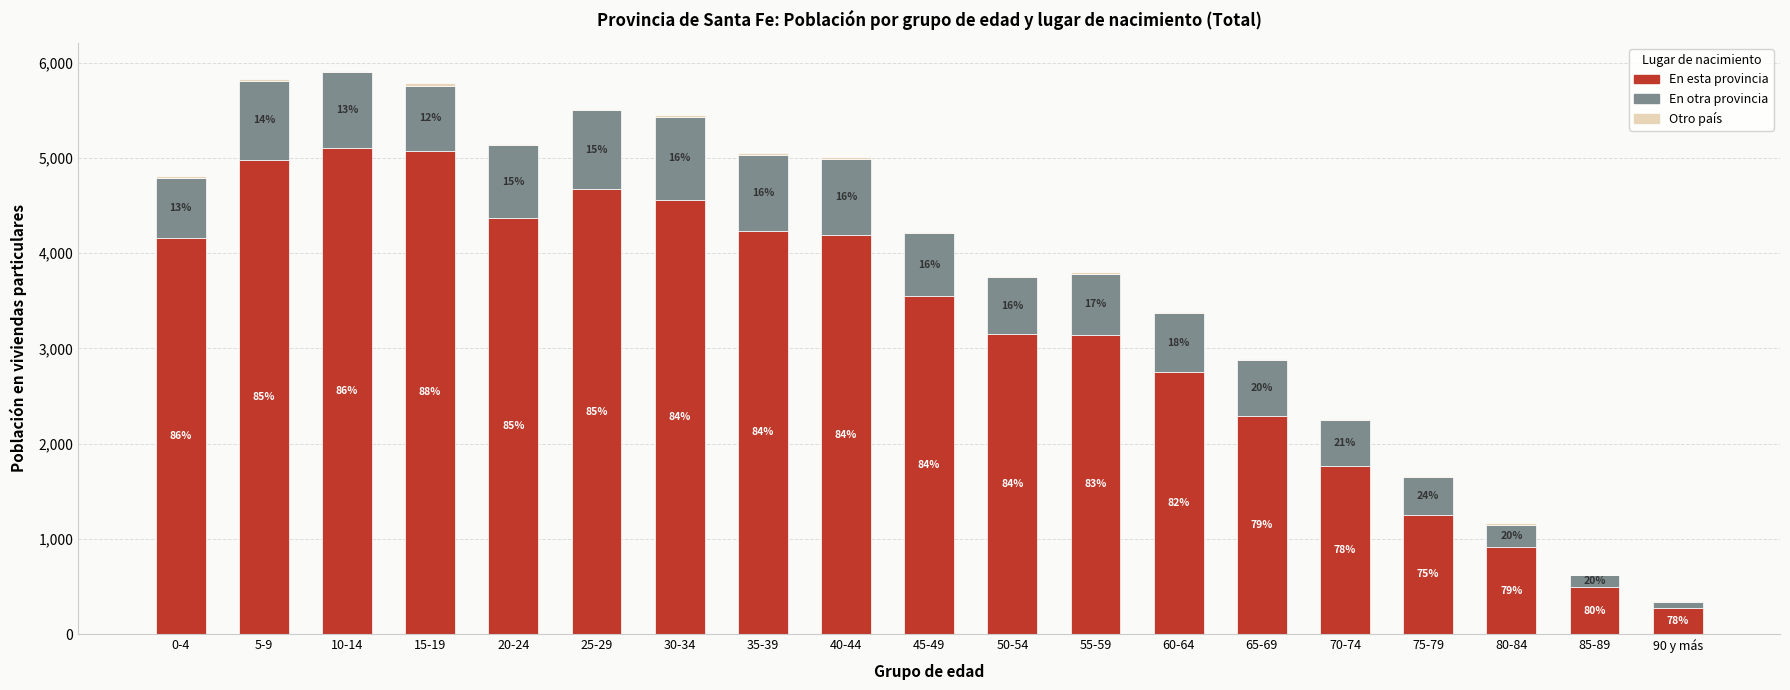

Does the chart contain stacked bars?

Yes